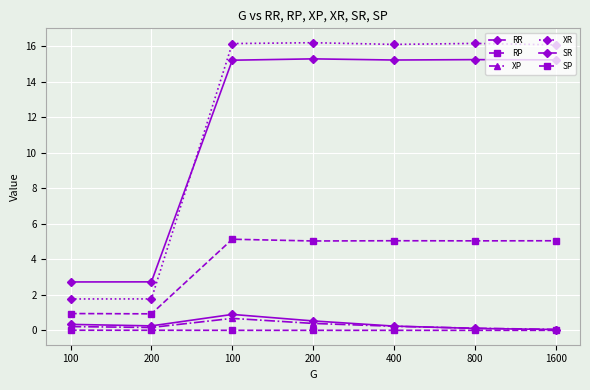

How many series are shown in this chart?

6